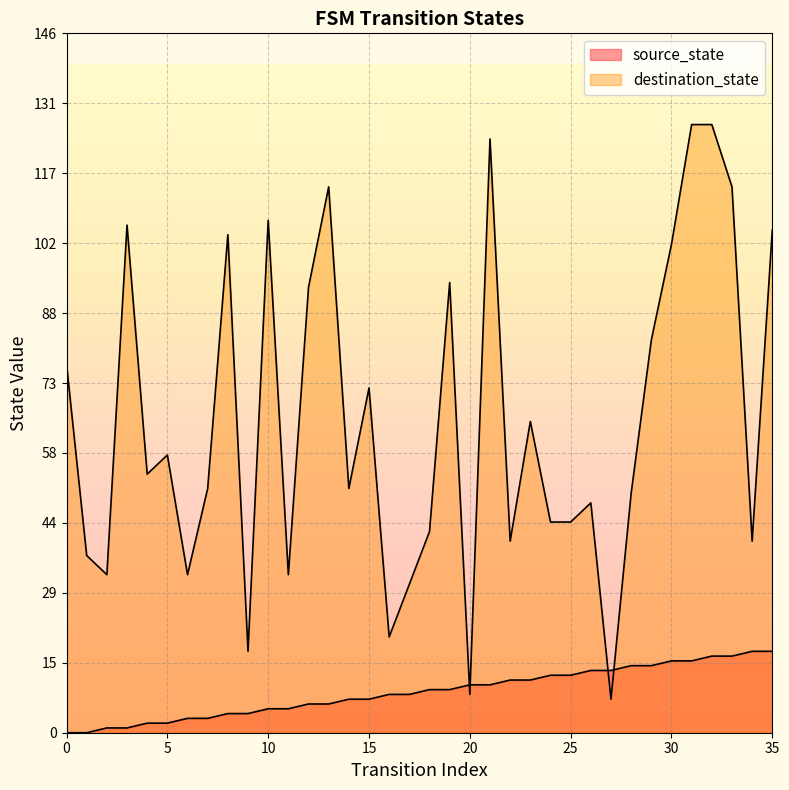

How many times do destination_state and source_state cross each other?

4